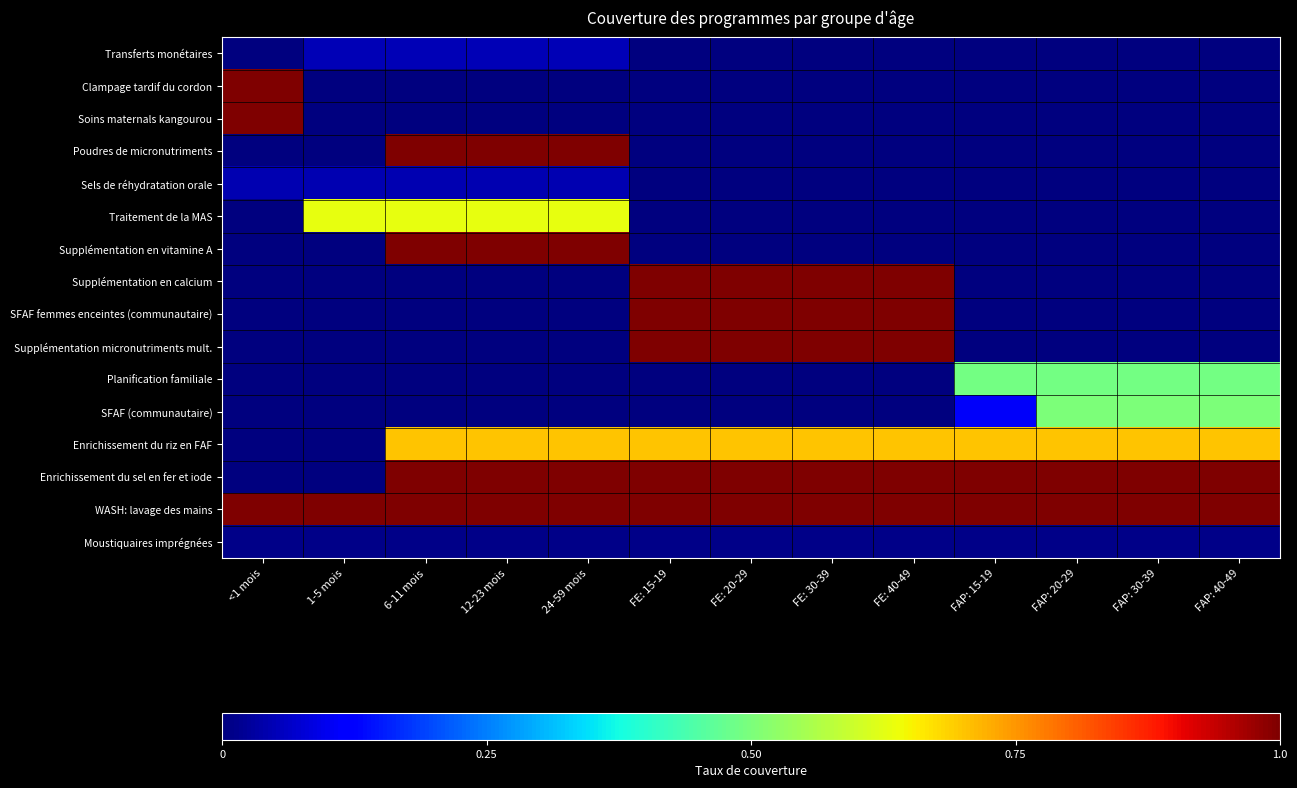

What is the difference between the highest and lowest values at FAP: 30-39?

1.0